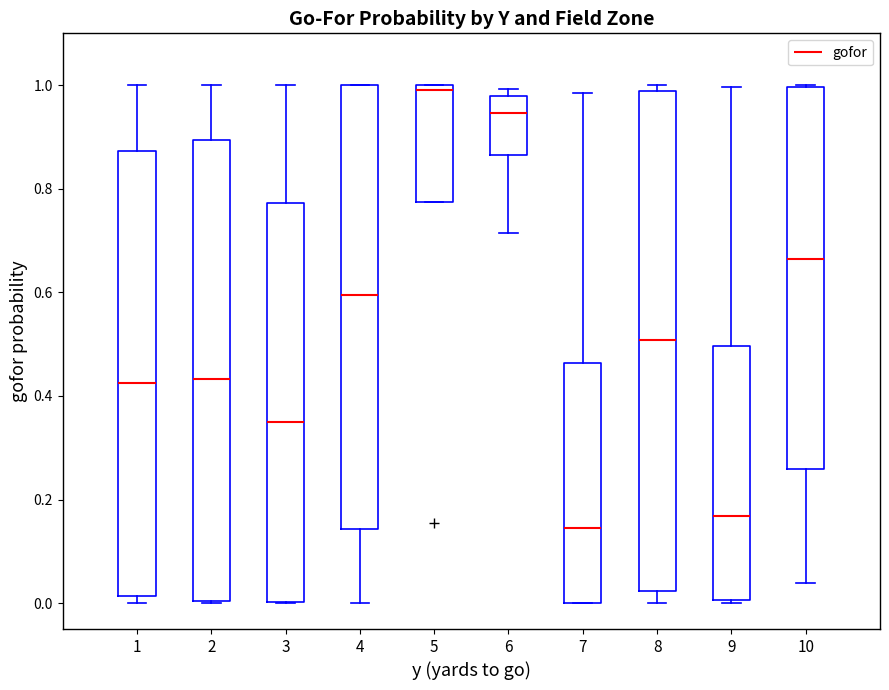

Comparing the boxes themselves (not the whiskers), which one is the tallest?

8